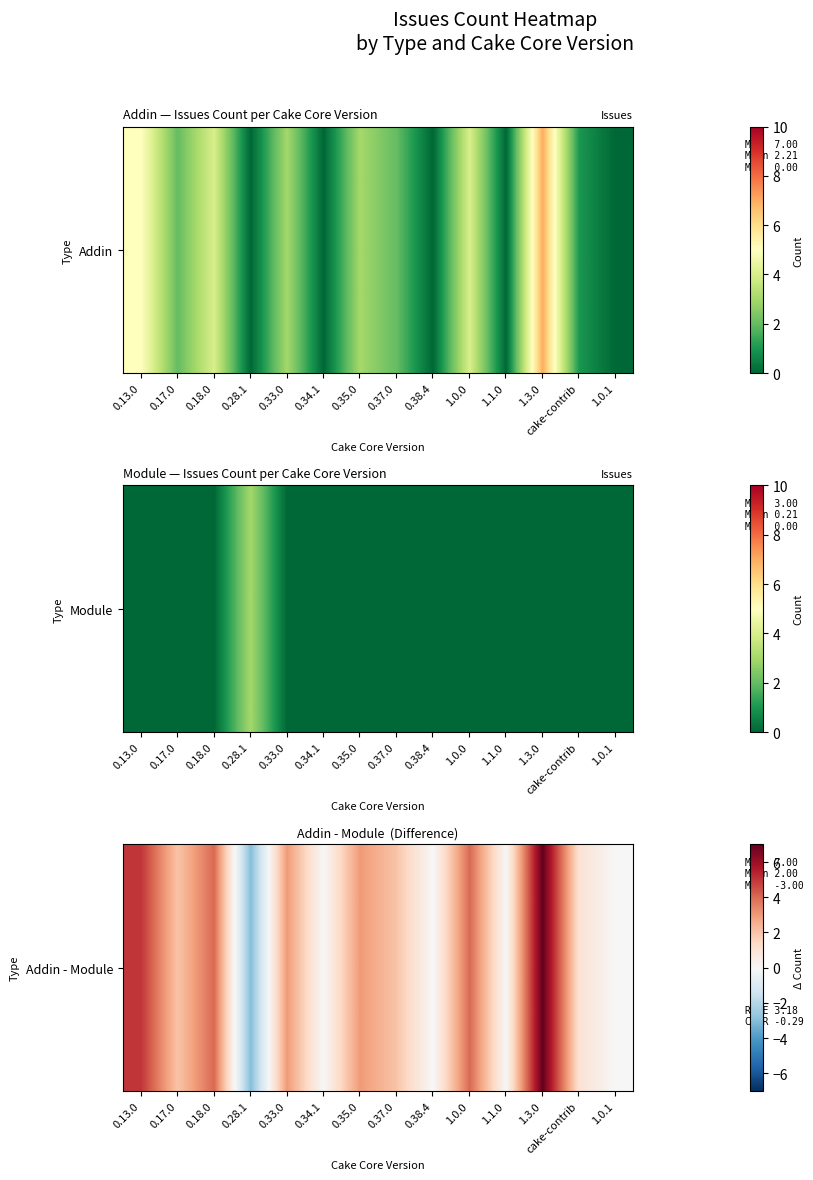

Between 1.0.1 and 0.18.0, which is larger?

0.18.0